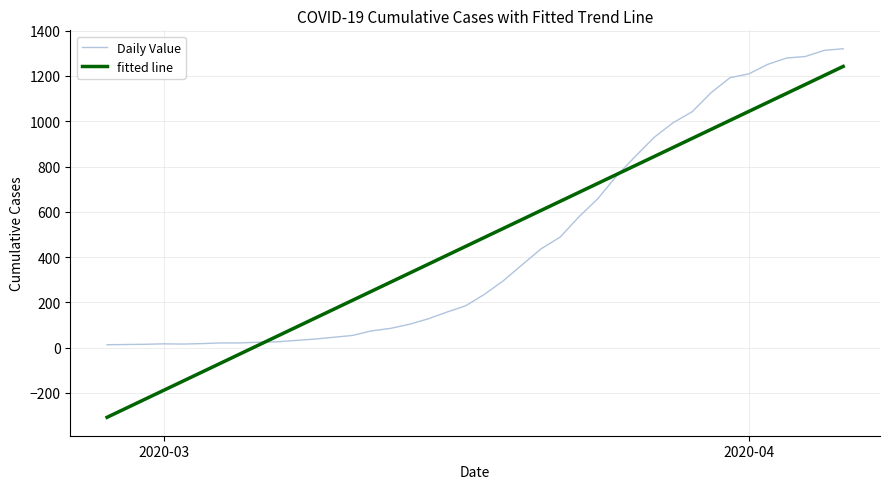

True or false: fitted line and Daily Value cross at least once.

True